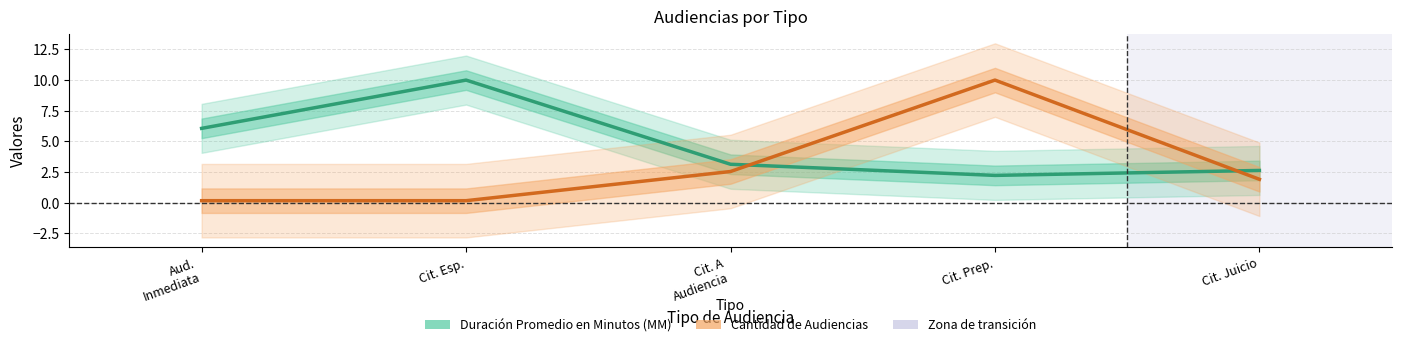

True or false: Duración Promedio en Minutos (MM) has a value of 4.2 at Cit. A
Audiencia.

False